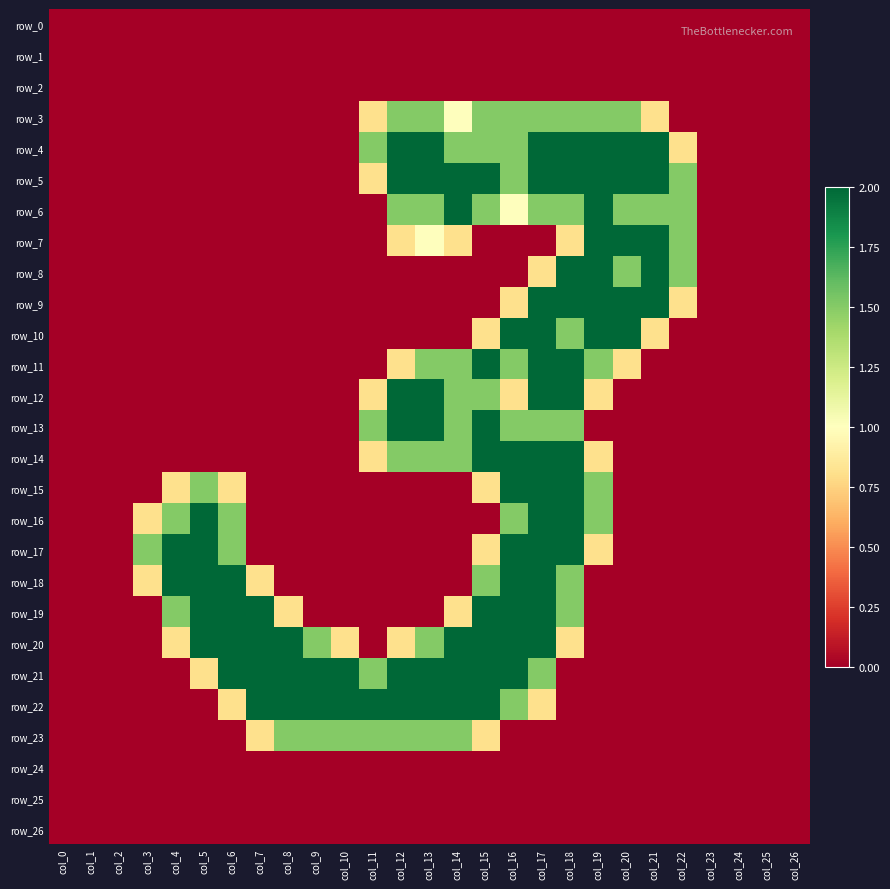

Rank the series by their maximum value, from lowest to highest.

row_0, row_1, row_2, row_24, row_25, row_26, row_3, row_23, row_4, row_5, row_6, row_7, row_8, row_9, row_10, row_11, row_12, row_13, row_14, row_15, row_16, row_17, row_18, row_19, row_20, row_21, row_22